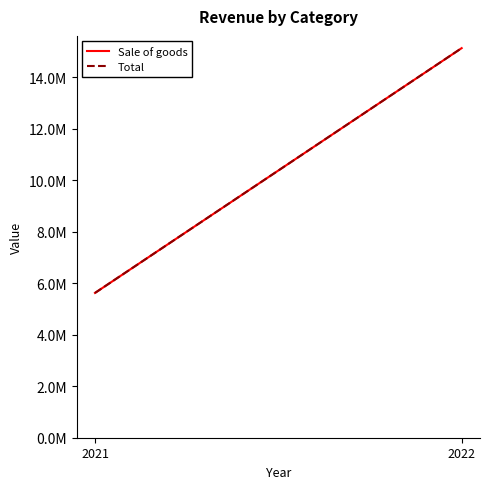

Between 2021 and 2022, which series saw the biggest shift?

Sale of goods